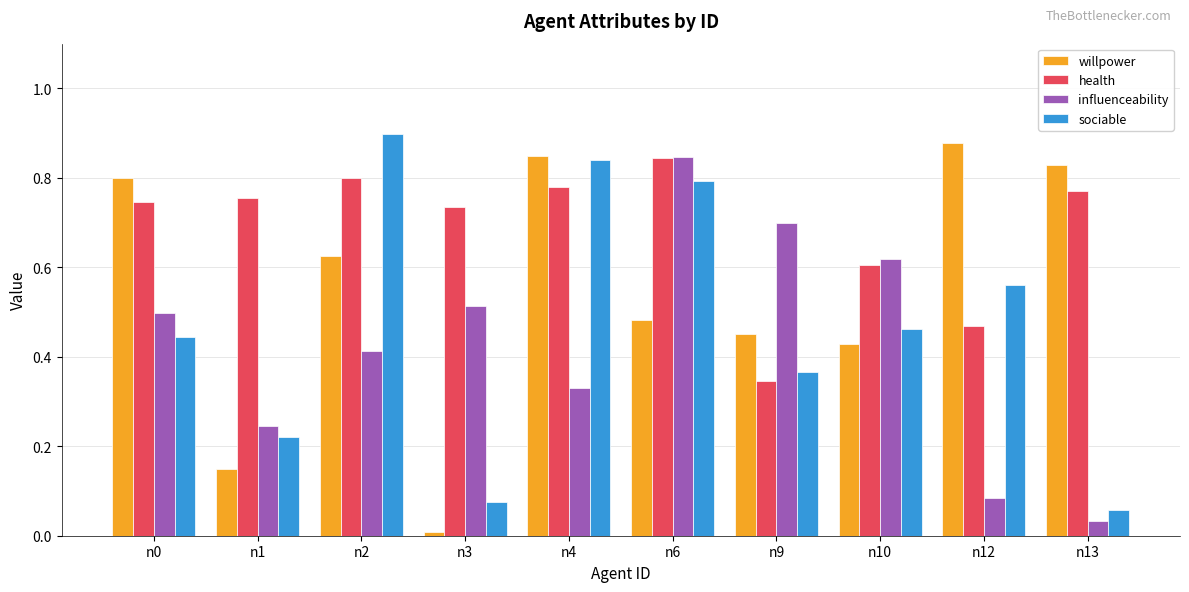

Between n9 and n13, which series saw the biggest shift?

influenceability